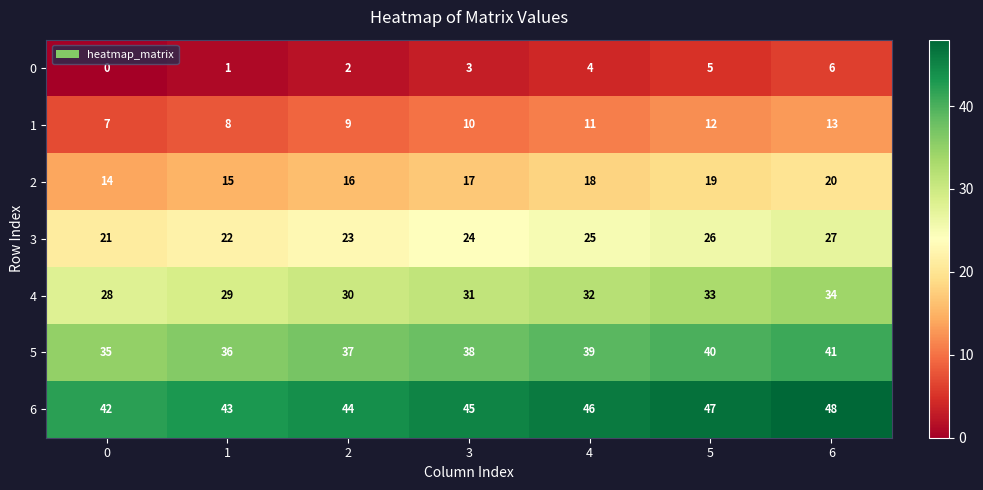

Is the value of 2 at 1 greater than the value of 4 at 4?

No